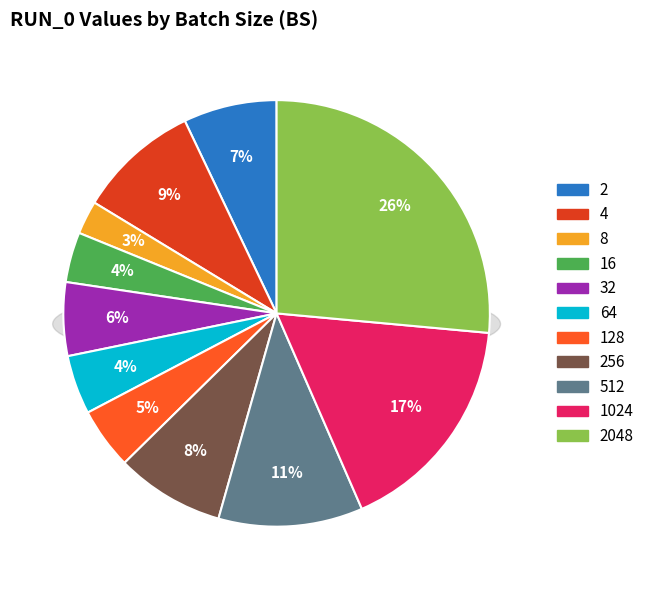

Combined, what portion of the pie is 2 and 512?

18.0%